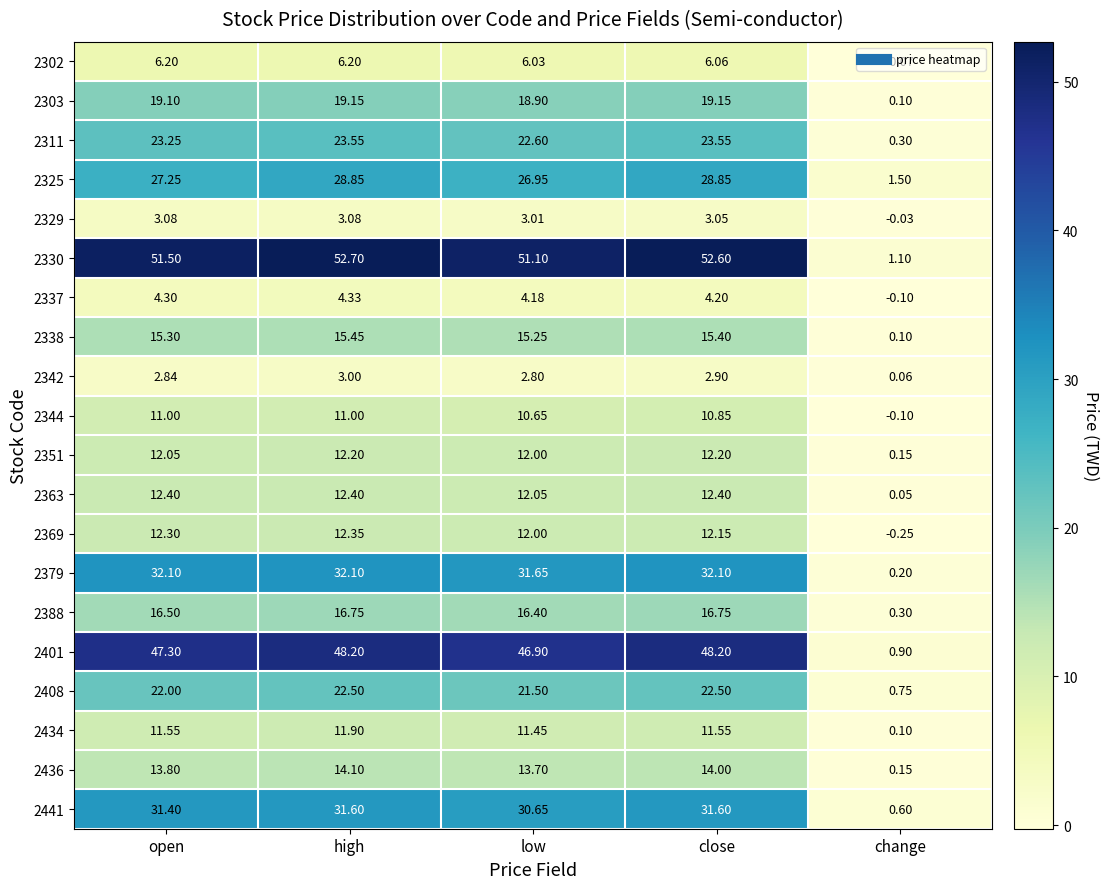

At which label is 2363 closest to 6?

change